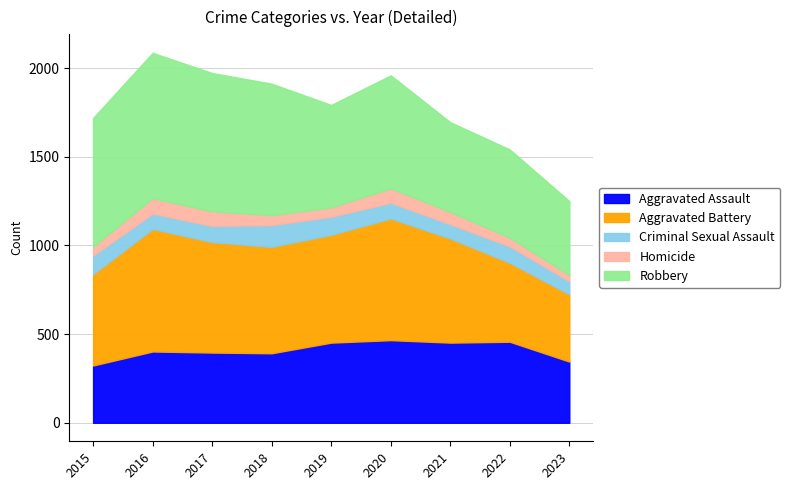

How many data points in Homicide are less than 56?

4